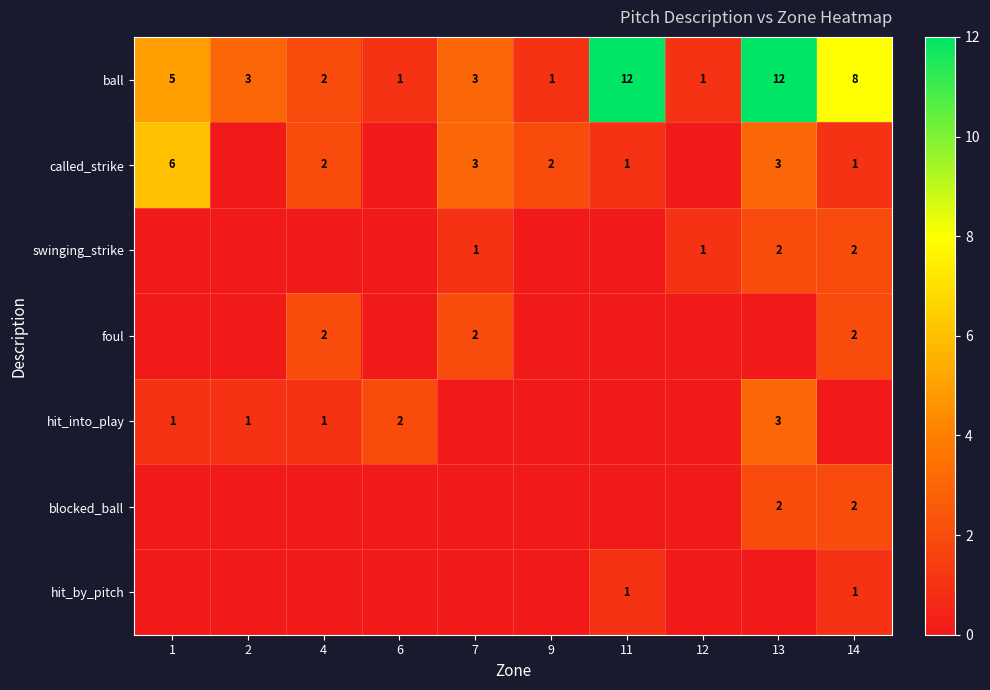

What is the total value across all series at 6?

3